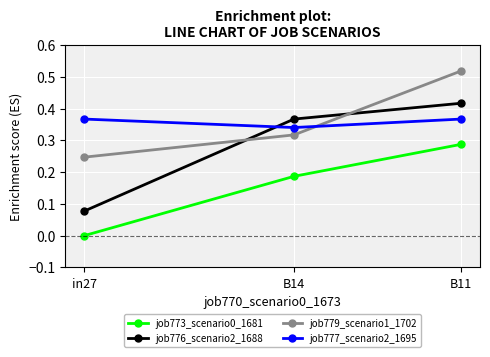

Rank the series by their maximum value, from highest to lowest.

job779_scenario1_1702, job776_scenario2_1688, job777_scenario2_1695, job773_scenario0_1681